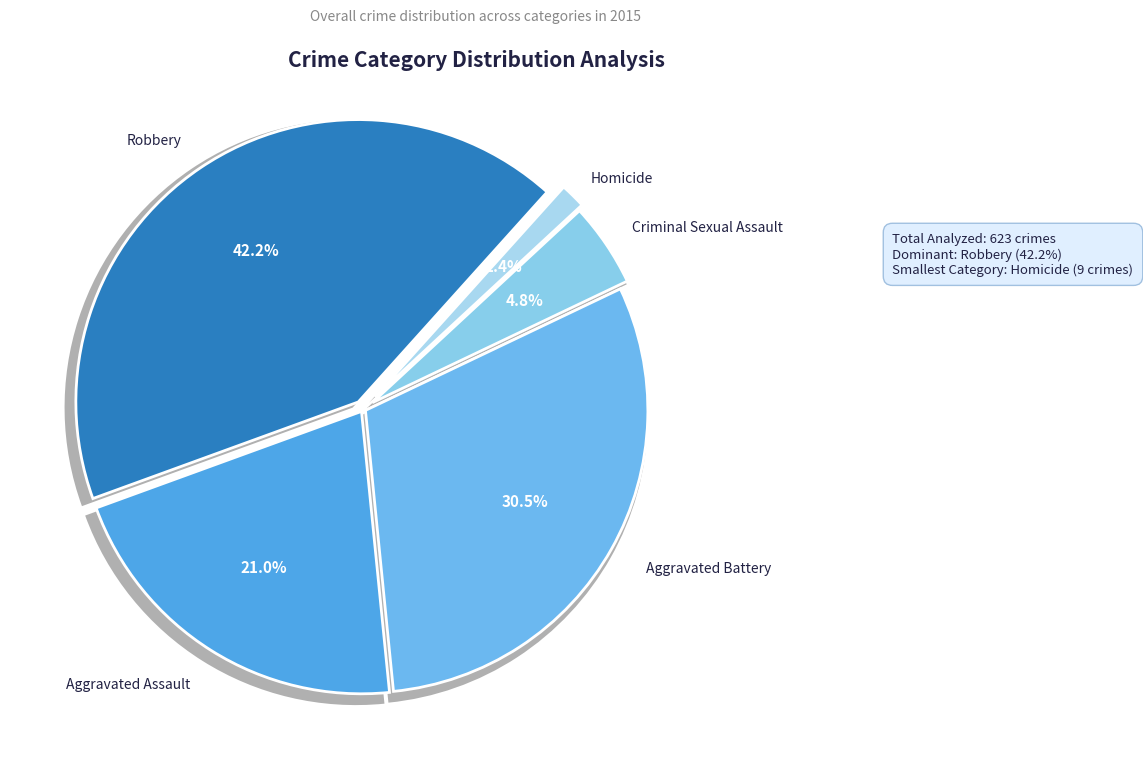

Between Homicide and Robbery, which is larger?

Robbery